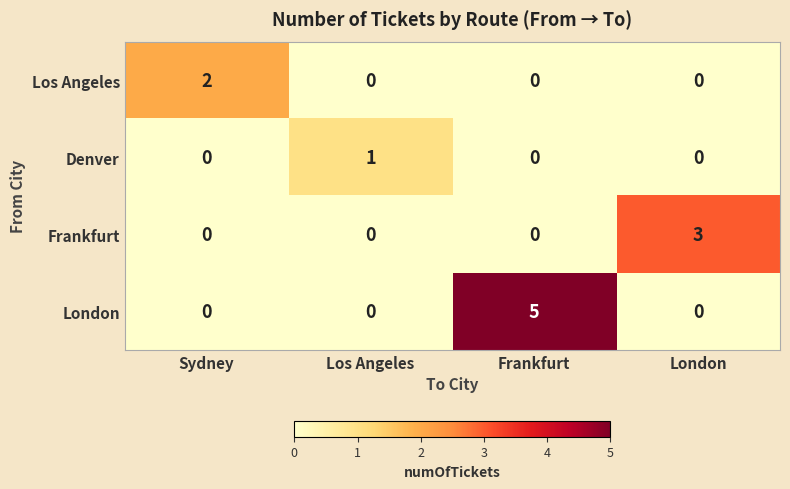

How many series are shown in this chart?

4